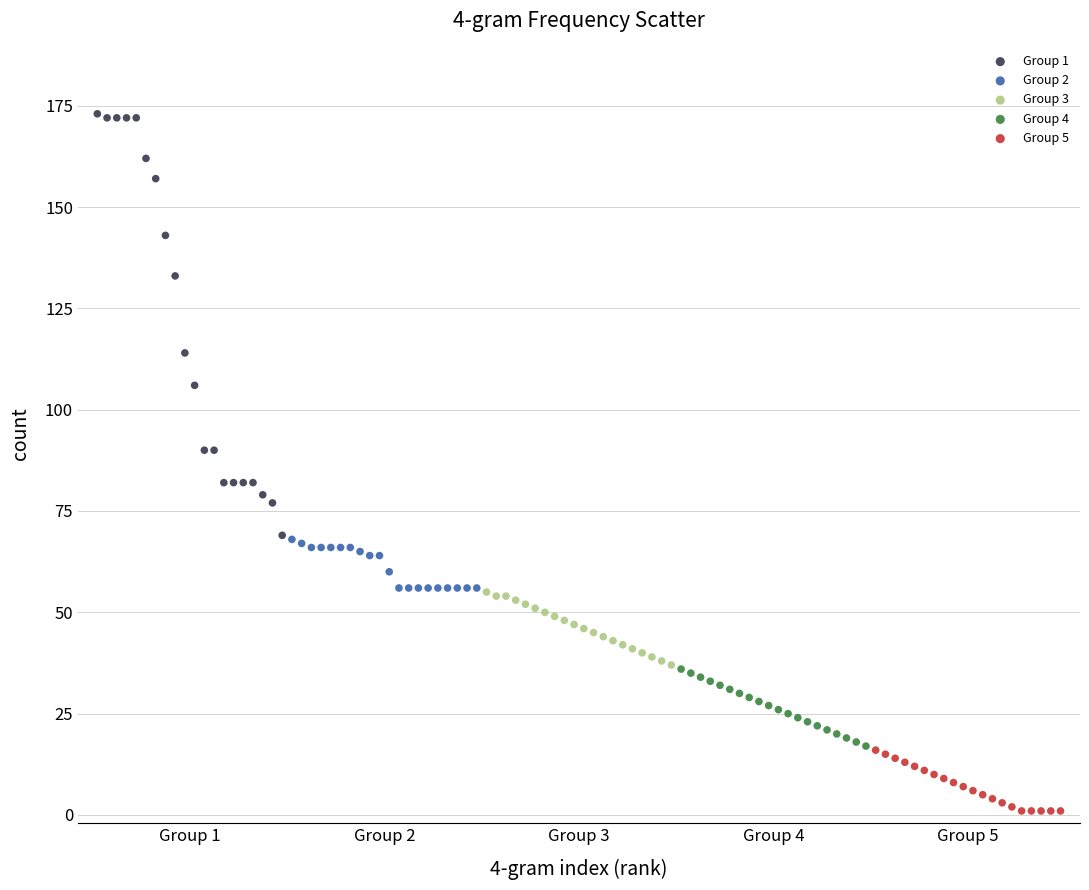

Which series contains the lowest Y value?

Group 5